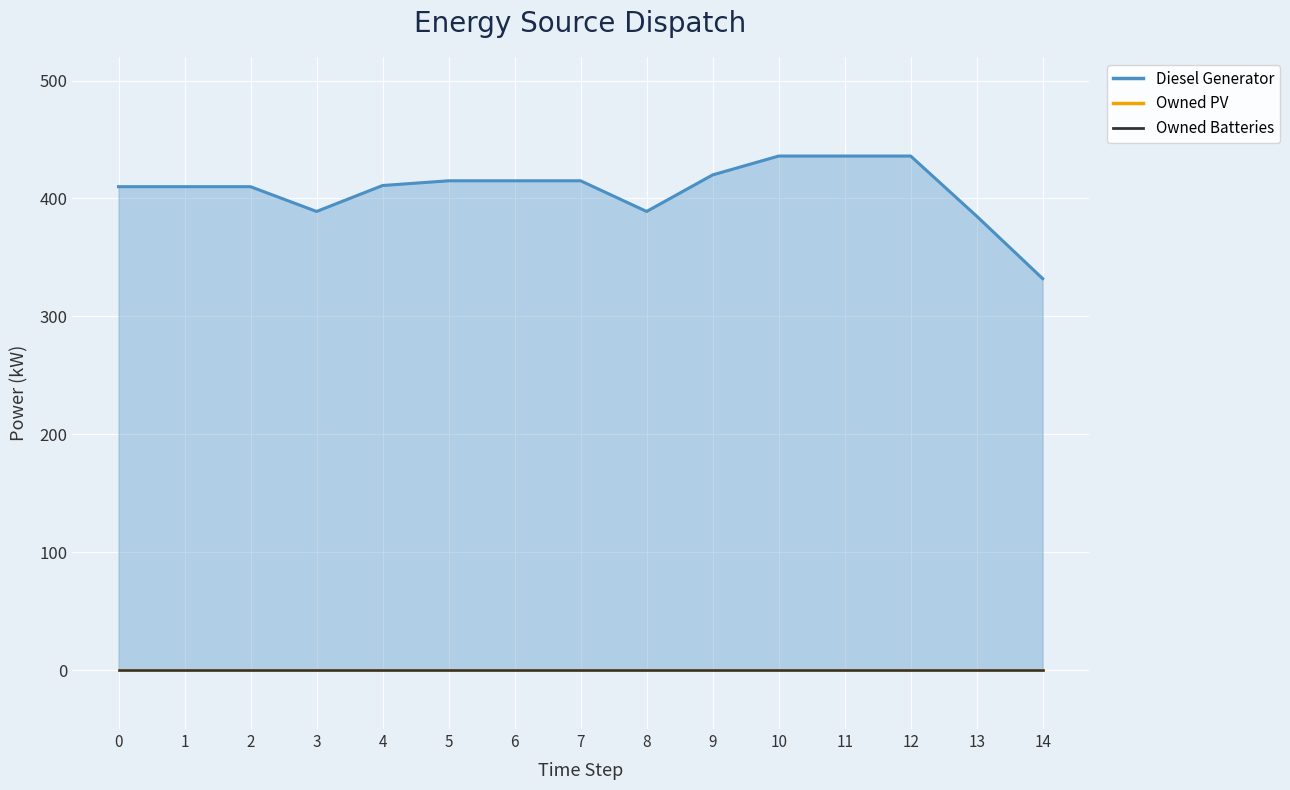

Reading right to left, extract all data points from this chart.

Diesel Generator: 332	385	436	436	436	420	389	415	415	415	411	389	410	410	410
Owned PV: 0	0	0	0	0	0	0	0	0	0	0	0	0	0	0
Owned Batteries: 0	0	0	0	0	0	0	0	0	0	0	0	0	0	0